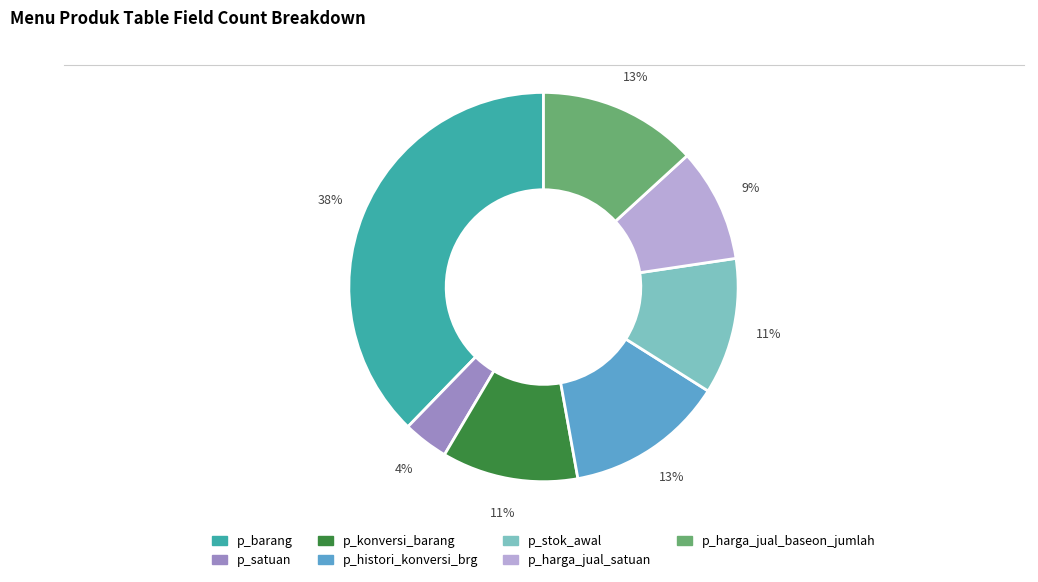

What is the largest slice in the pie chart?

p_barang